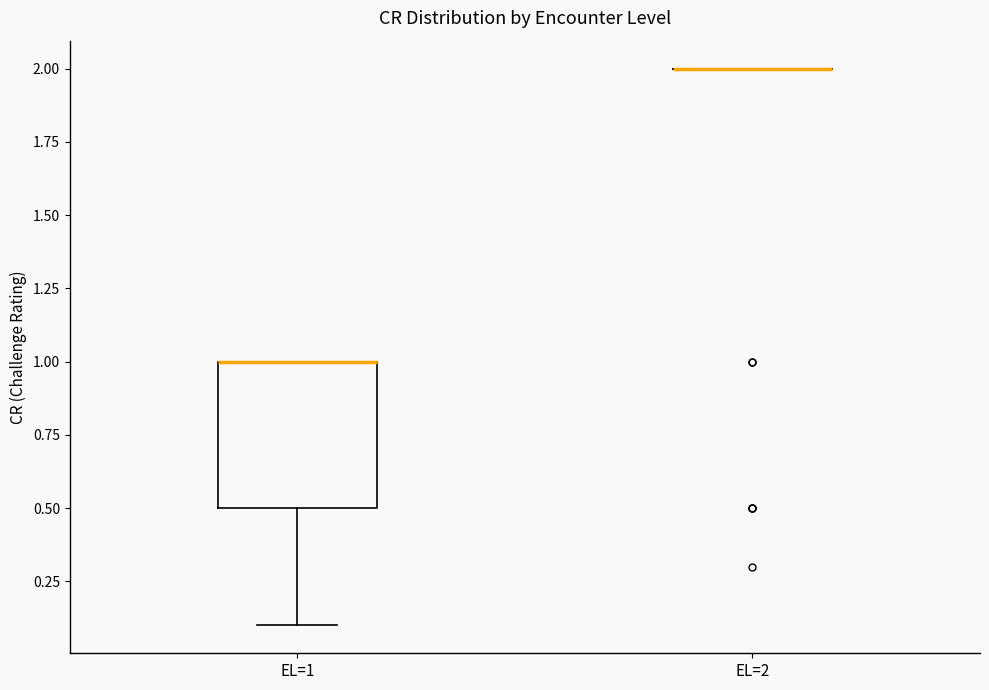

Reading left to right, transcribe this box plot: for each box, give where its median line is, the range the box spans, and where its two whiskers end, as read against the y-axis. The values are not printed on the chart, so give them approximately, as read against the axis.

EL=1: median 1.0 (drawn on the box's upper edge), box 0.5 to 1.0, whiskers 0.1 to 1.0
EL=2: box collapsed to a line at 2.0, whiskers 2.0 to 2.0